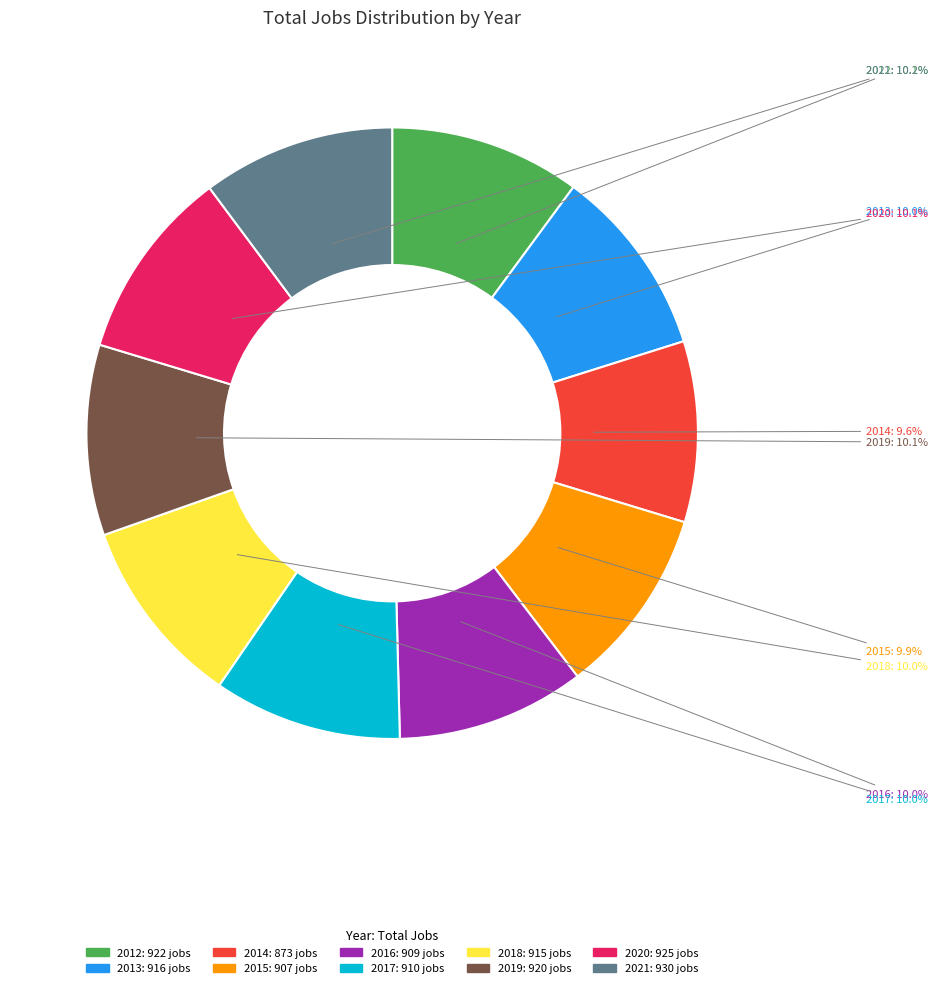

Combined, what portion of the pie is 2015 and 2019?

20.0%